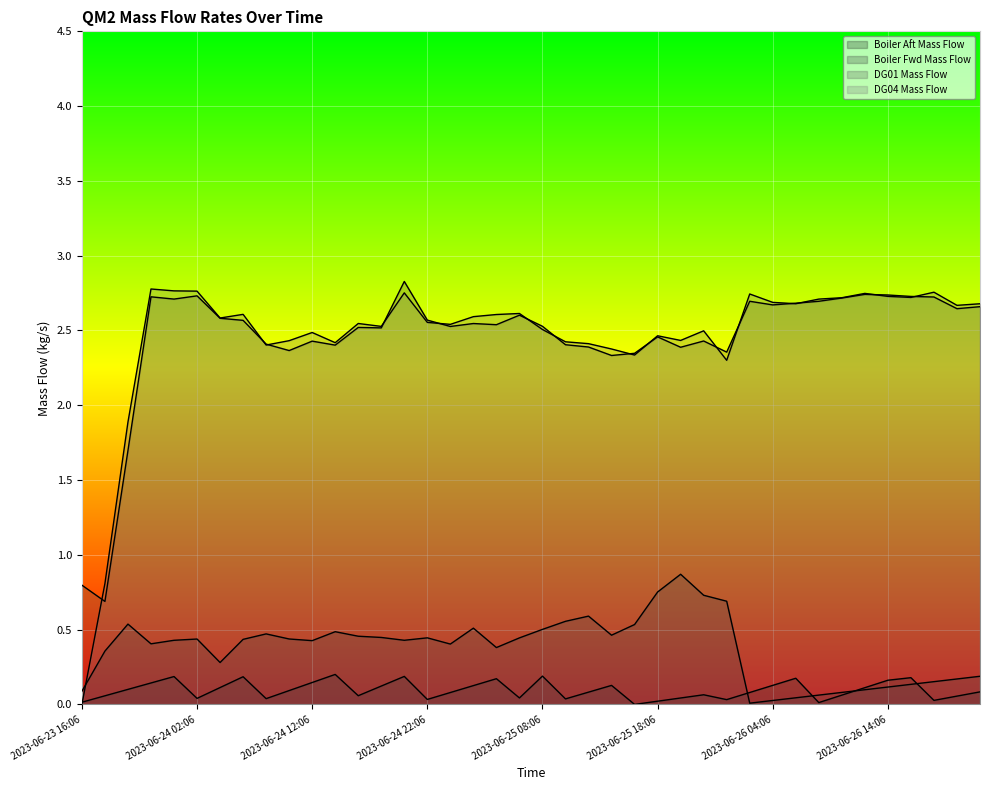

True or false: DG01 Mass Flow and Boiler Fwd Mass Flow intersect in this chart.

False